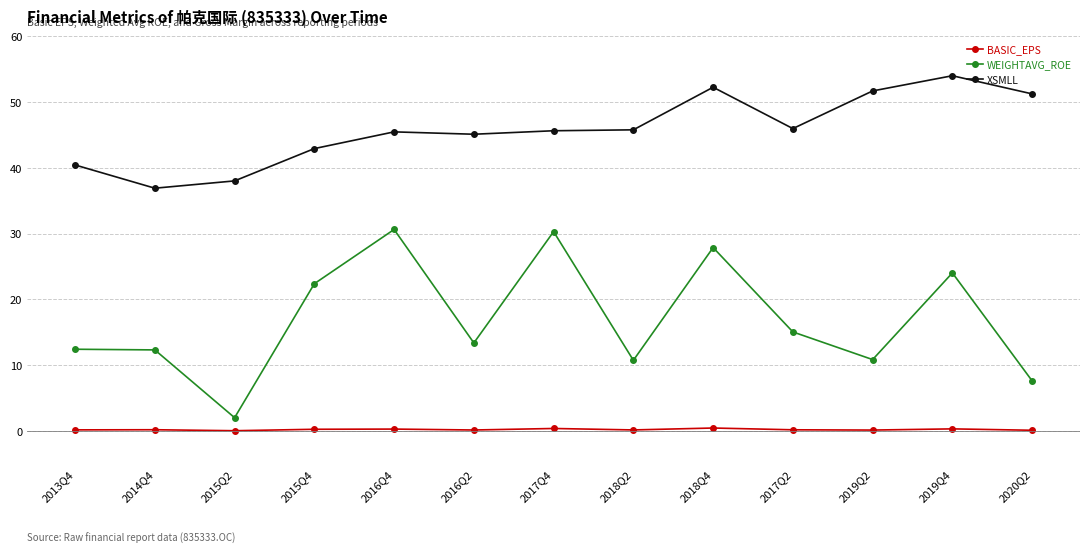

At which label is WEIGHTAVG_ROE closest to 16?

2017Q2